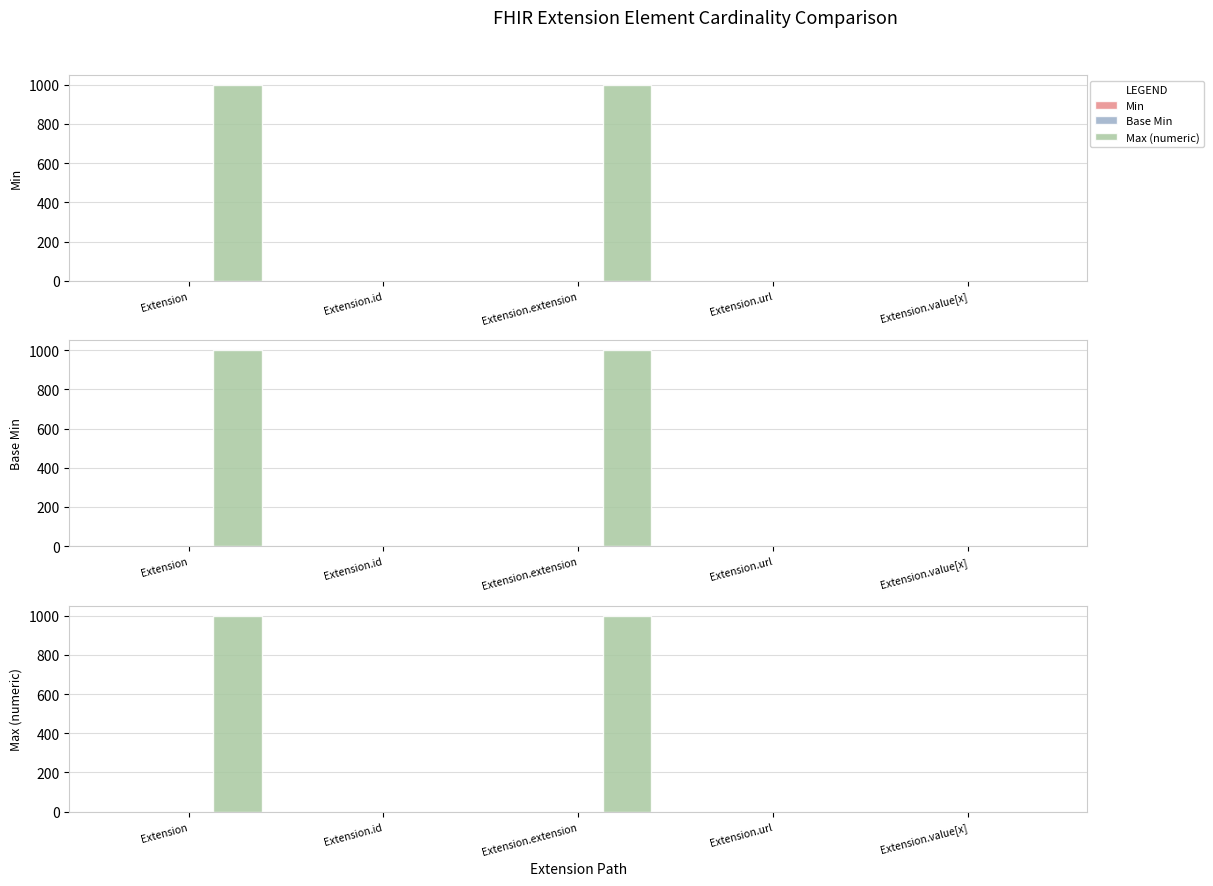

What is the label of the 1st bar from the right?

Extension.value[x]